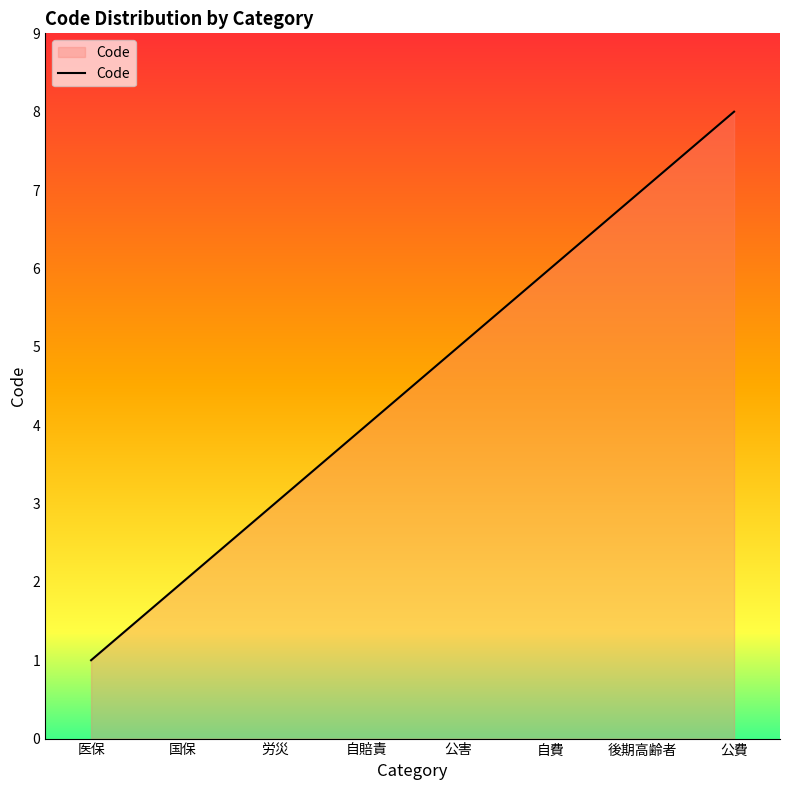

Which category has the highest value across all series?

公費